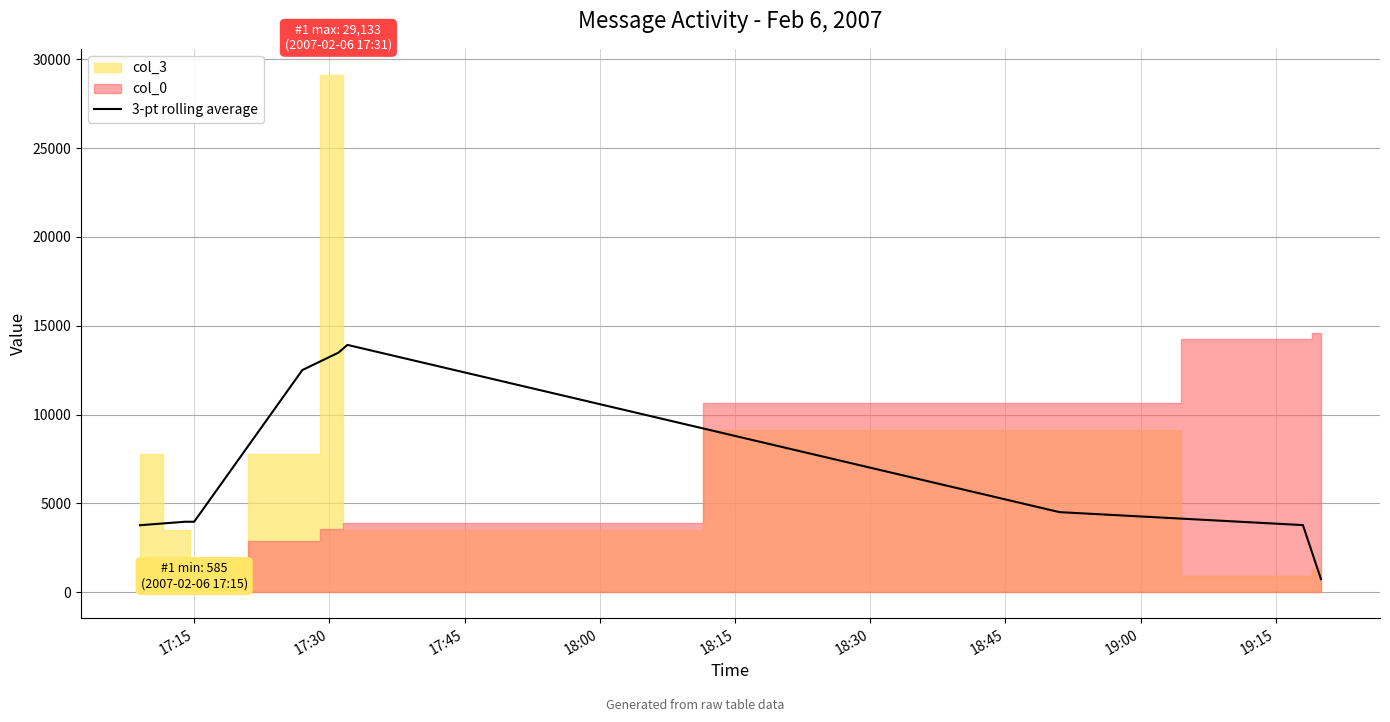

Approximately how many times larger is the value at 19:15 compared to 17:15?

0.2